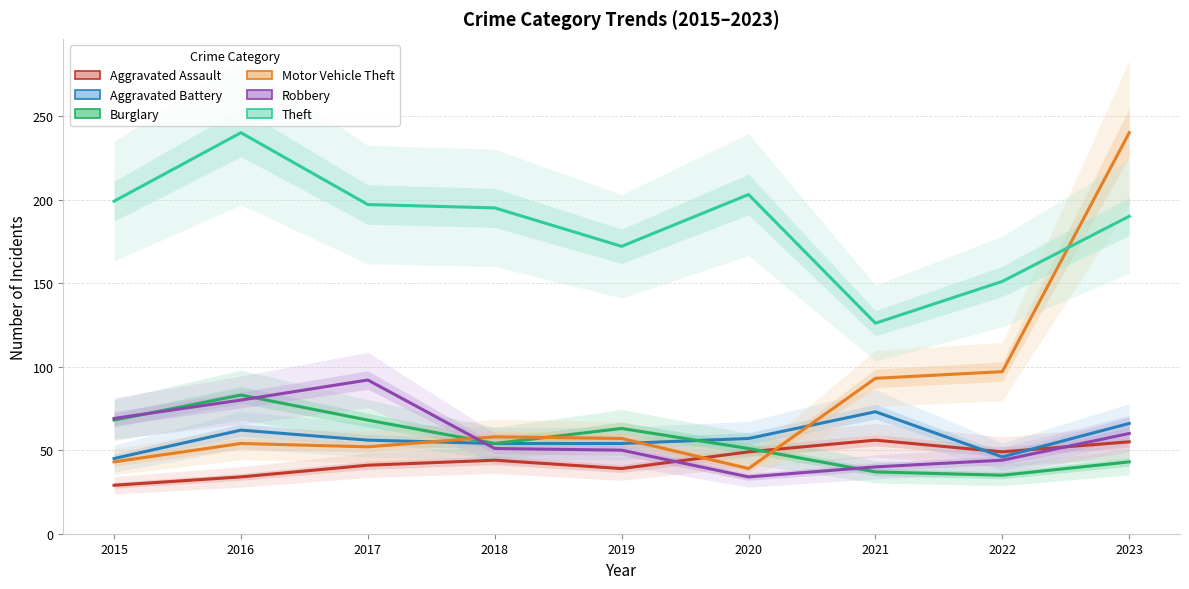

The value of Motor Vehicle Theft at 2022 is 97. True or false?

True